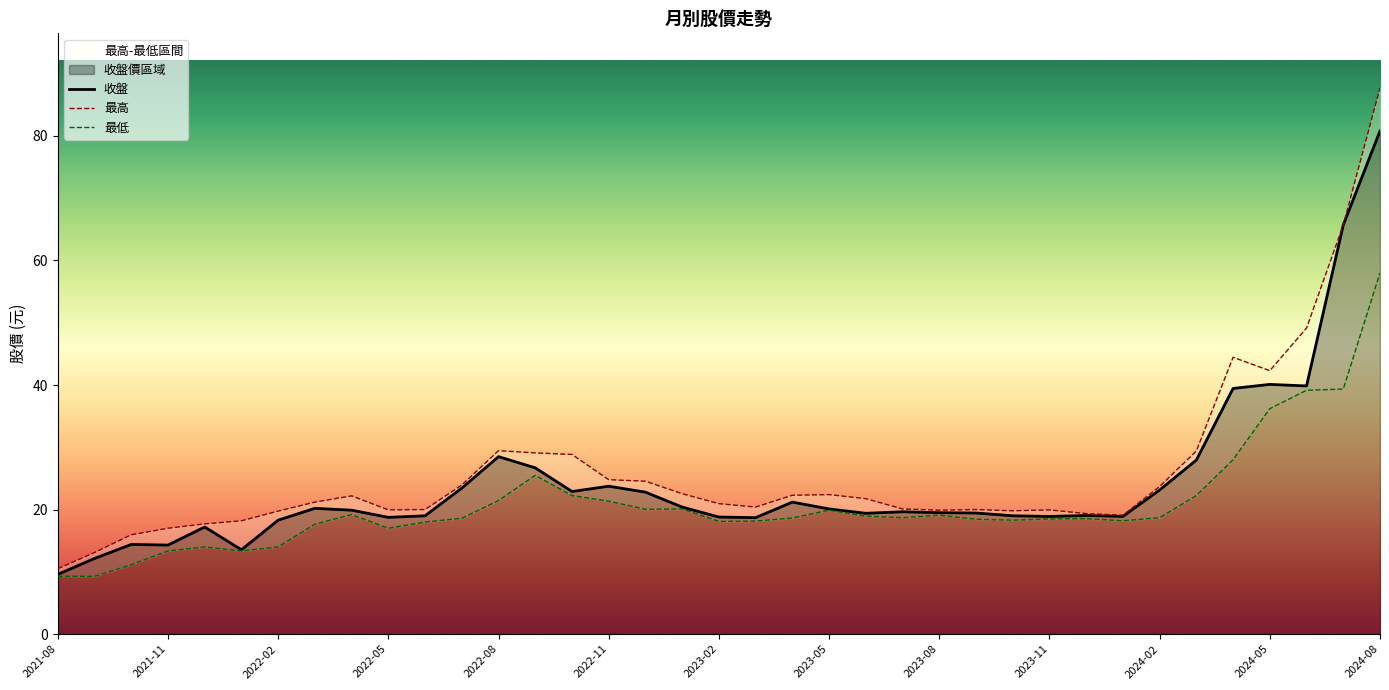

Does the chart display data point markers on the line(s)?

No